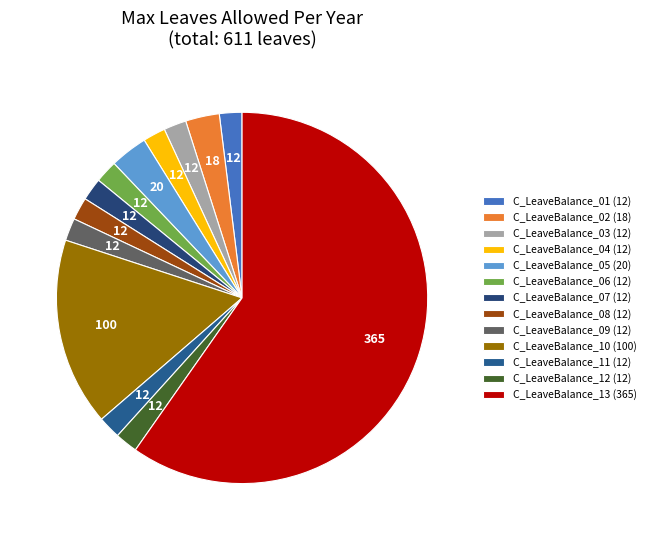

To the nearest percent, what is the combined percentage of C_LeaveBalance_02 and C_LeaveBalance_07?

5%